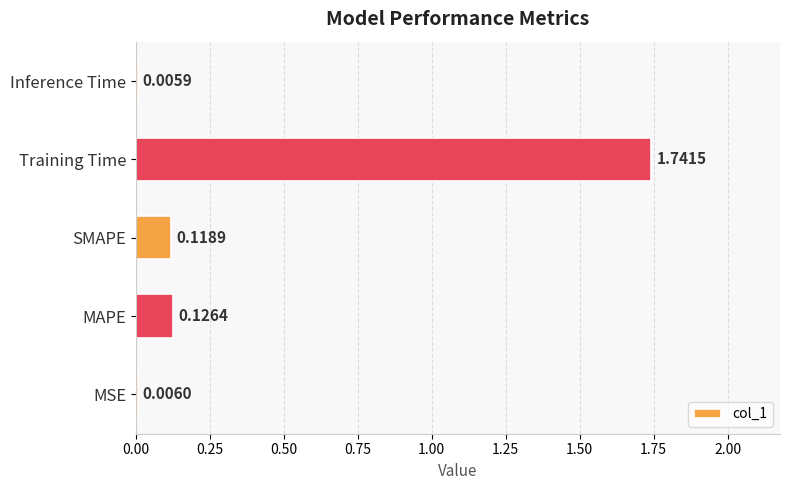

What is the sum of all values?

2.0